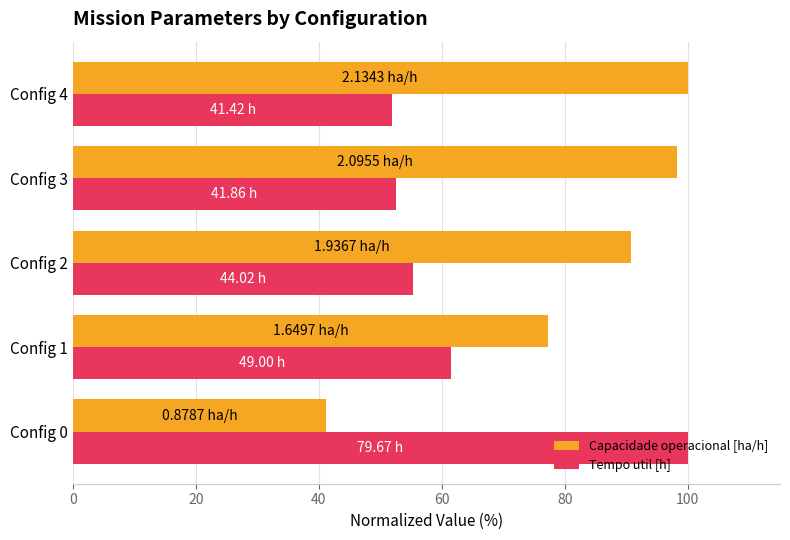

What is the difference between the highest and lowest values at Config 0?

58.8